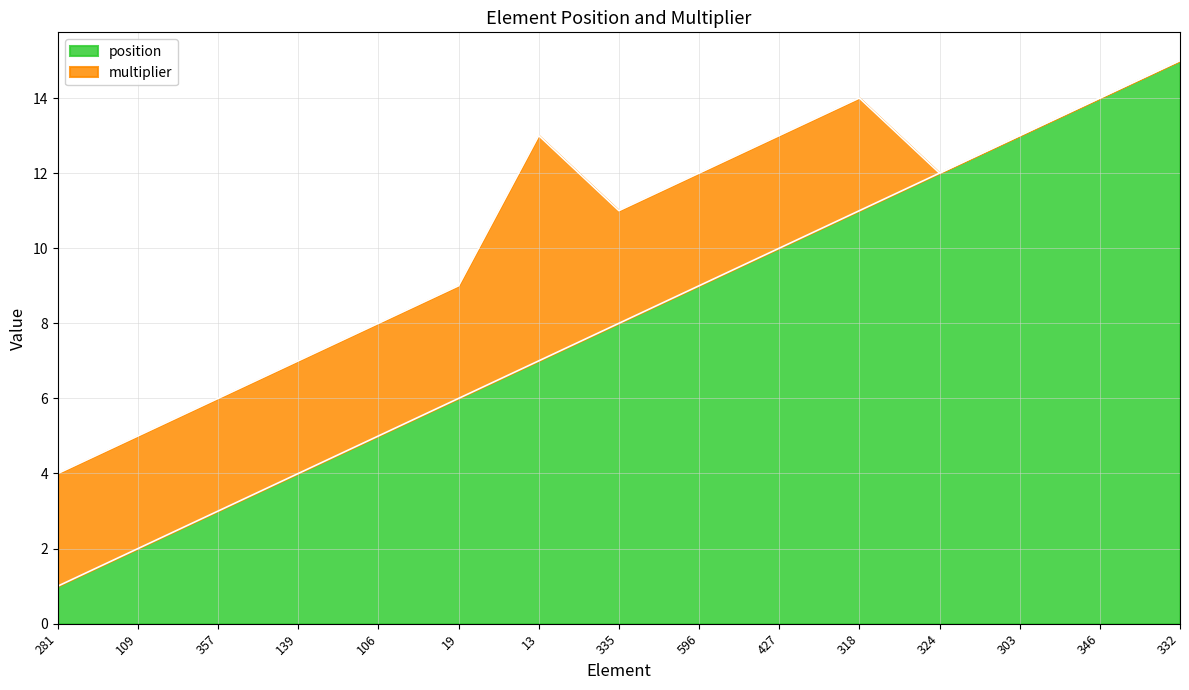

What is the label of the 3rd point from the right?

303